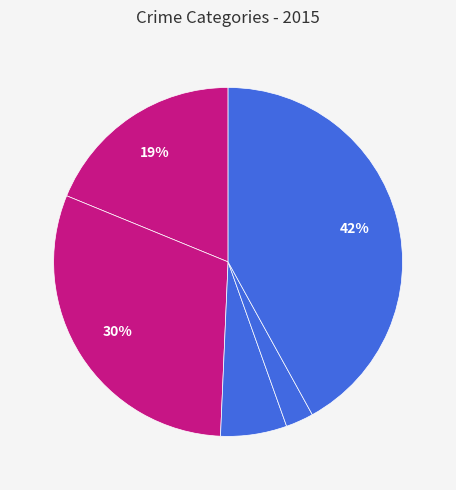

How many slices are in this pie chart?

5